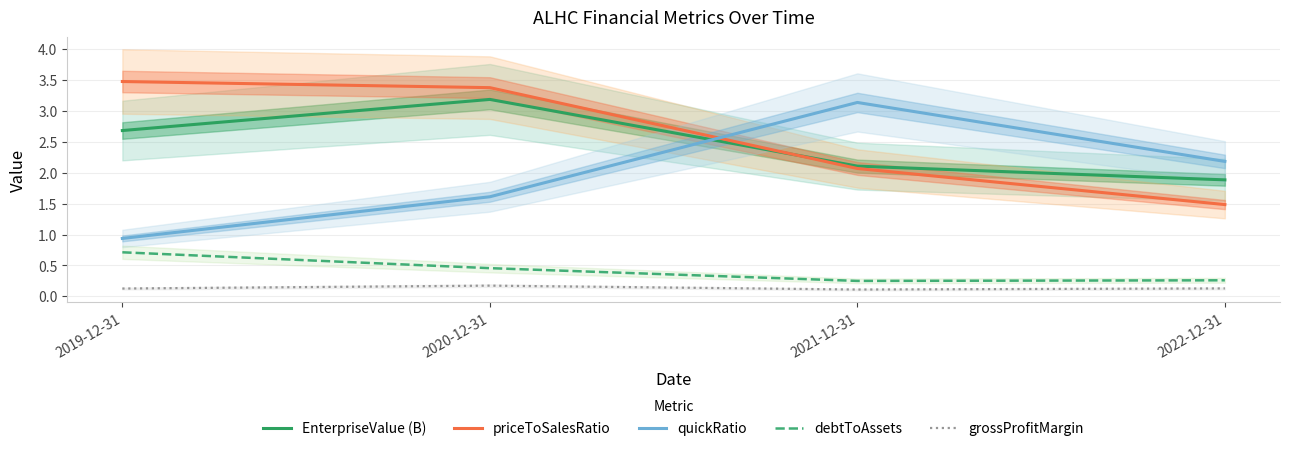

What is the label of the 1st point from the left?

2019-12-31